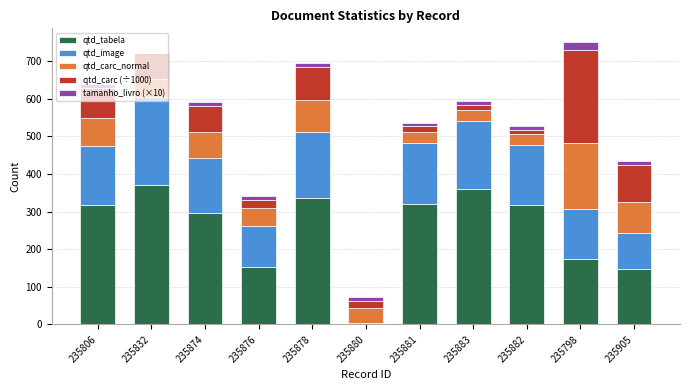

The value of qtd_tabela at 235832 is 372. True or false?

True